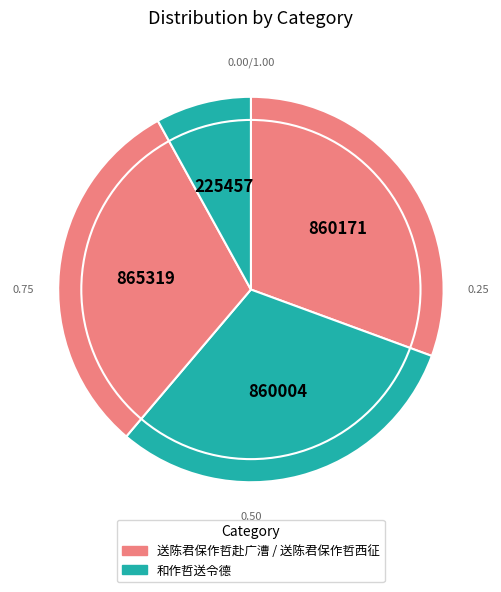

Count the number of slices in the pie.

4